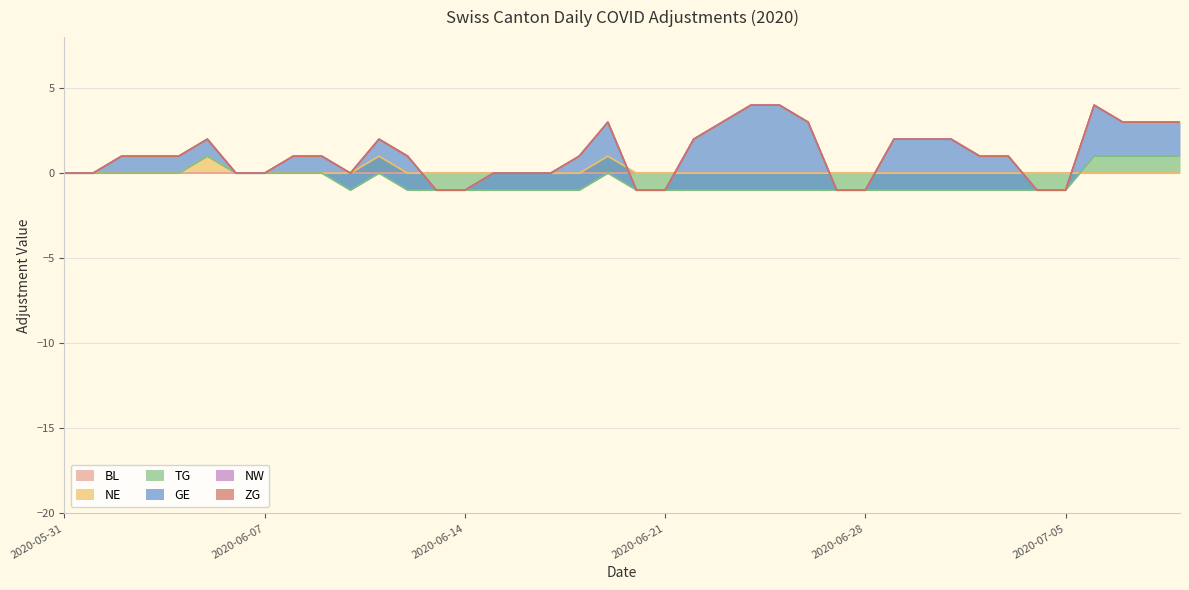

What is the total value across all series at 2020-06-26?

3